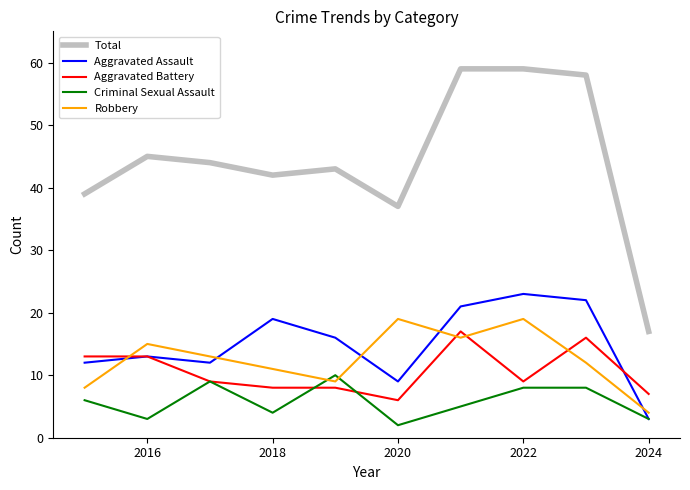

What is the greatest value displayed?

59